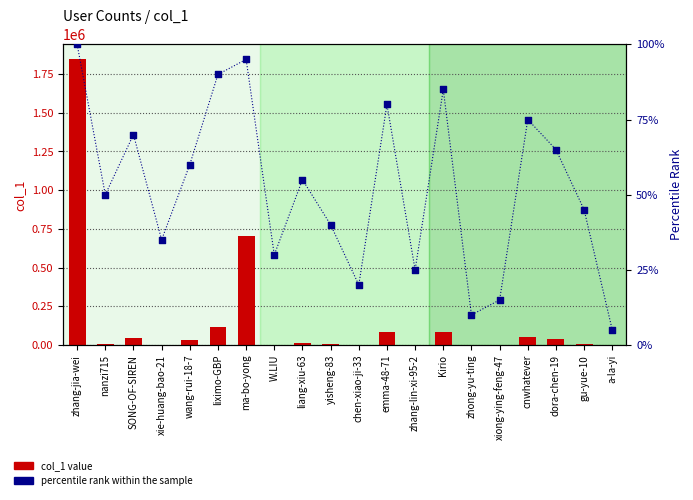

Which series contains the highest Y value?

col_1 value